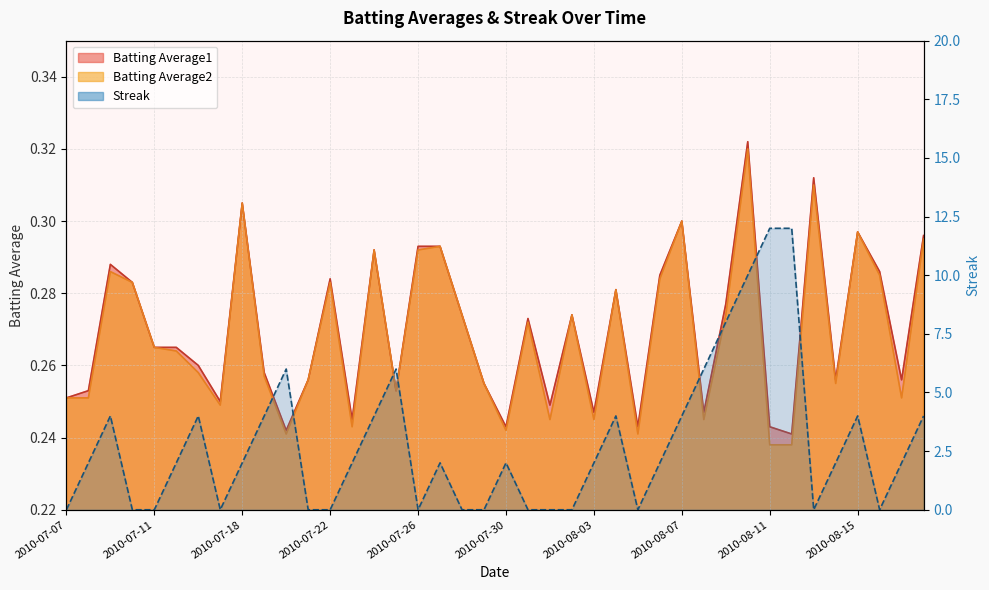

True or false: Batting Average1 has more than 0 points higher than both neighbors.

True